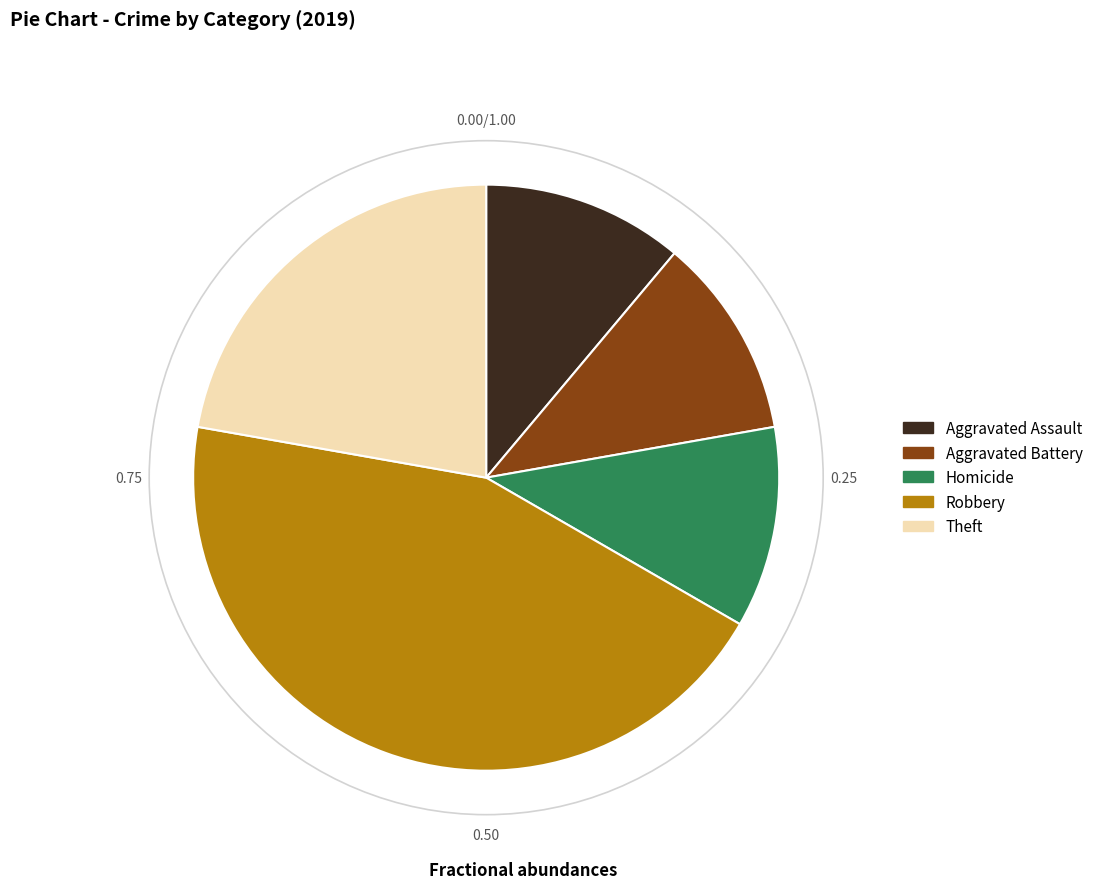

Which slice is the largest?

Robbery